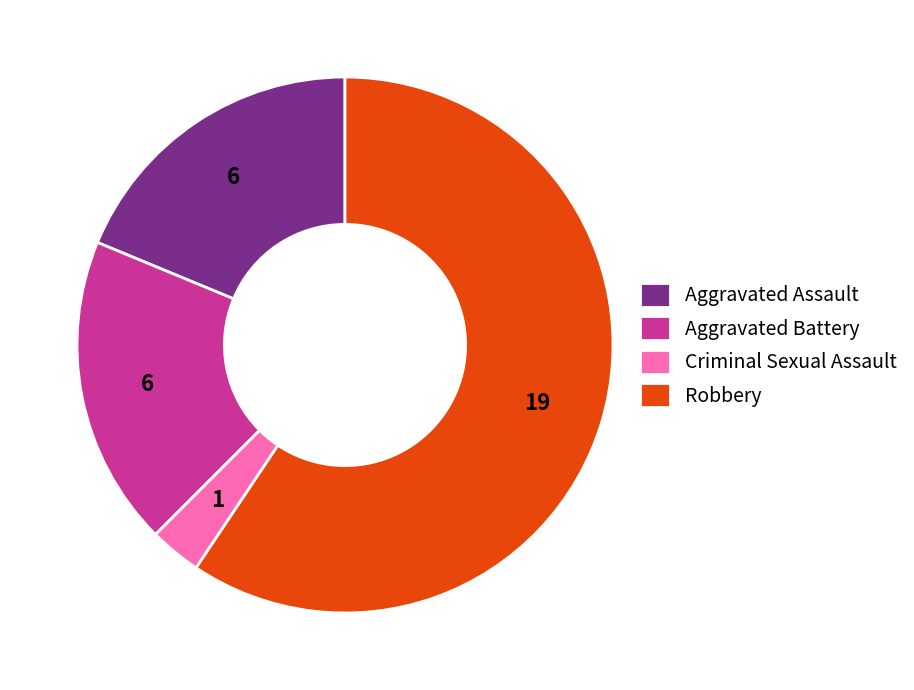

The Robbery slice represents 74% of the pie. True or false?

False